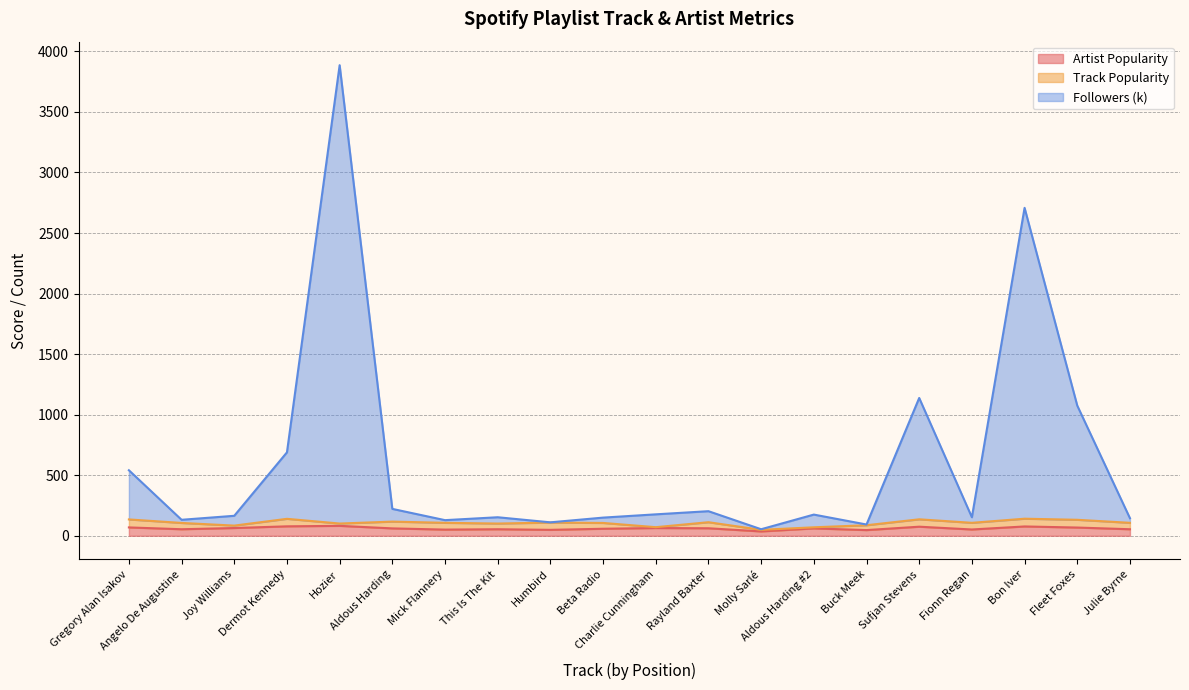

Which category has the highest value in the Followers (k) series?

Hozier